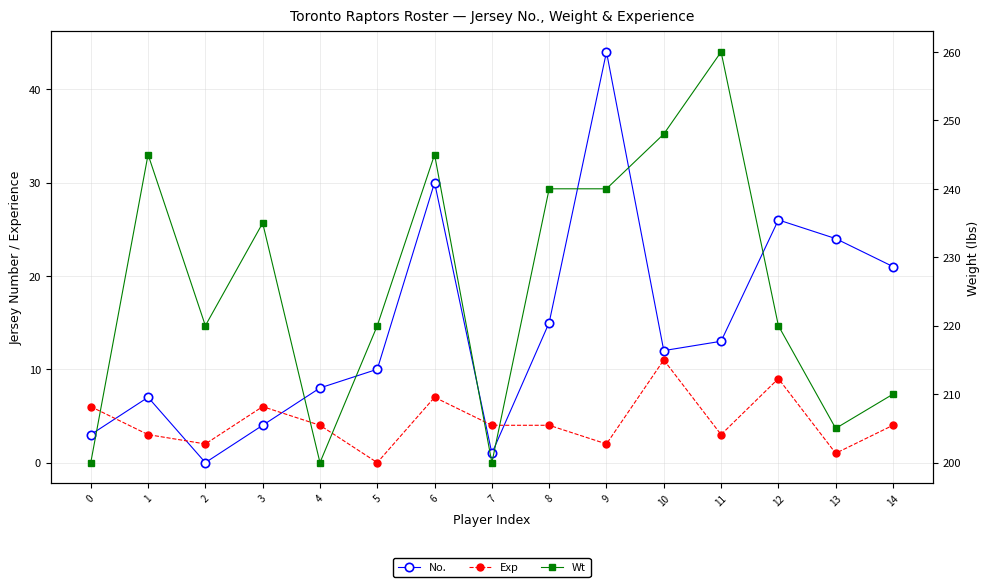

True or false: No. has a value of 10 at 5.

True